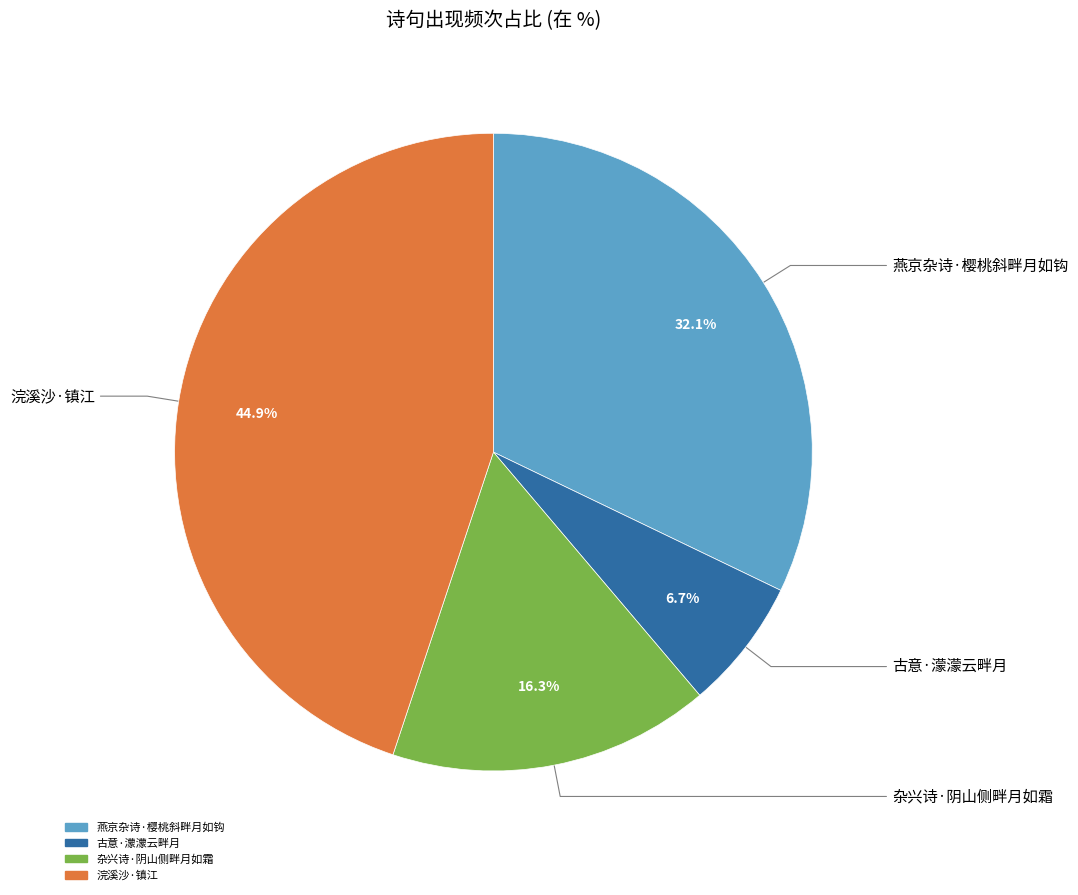

How many segments does this pie chart have?

4